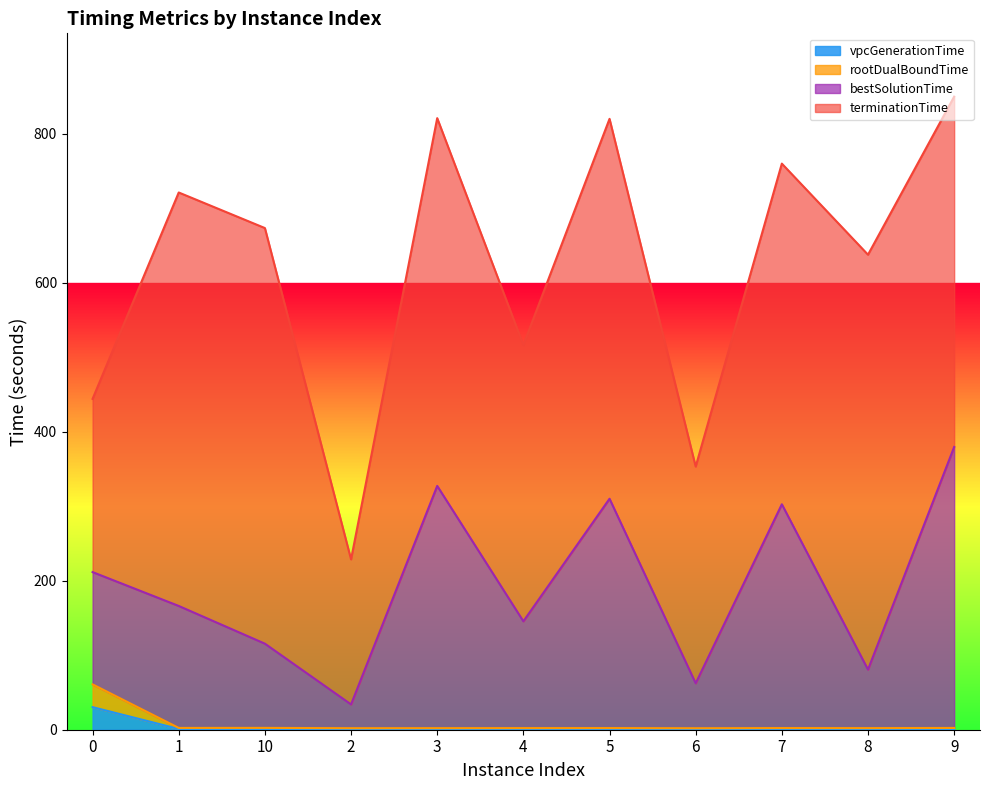

The value of vpcGenerationTime at 10 is 1.7. True or false?

False